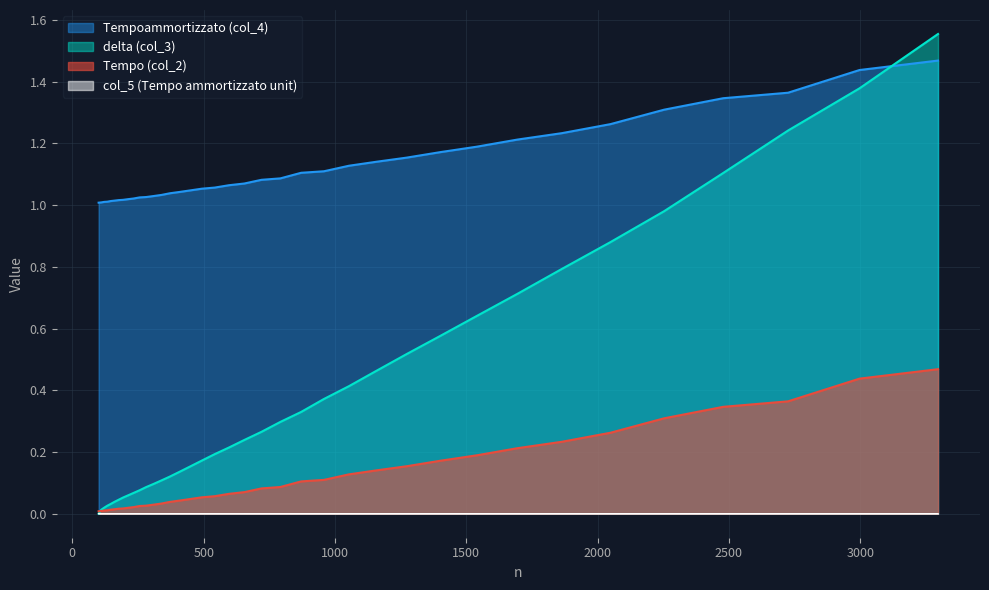

How many lines are shown in the chart?

4